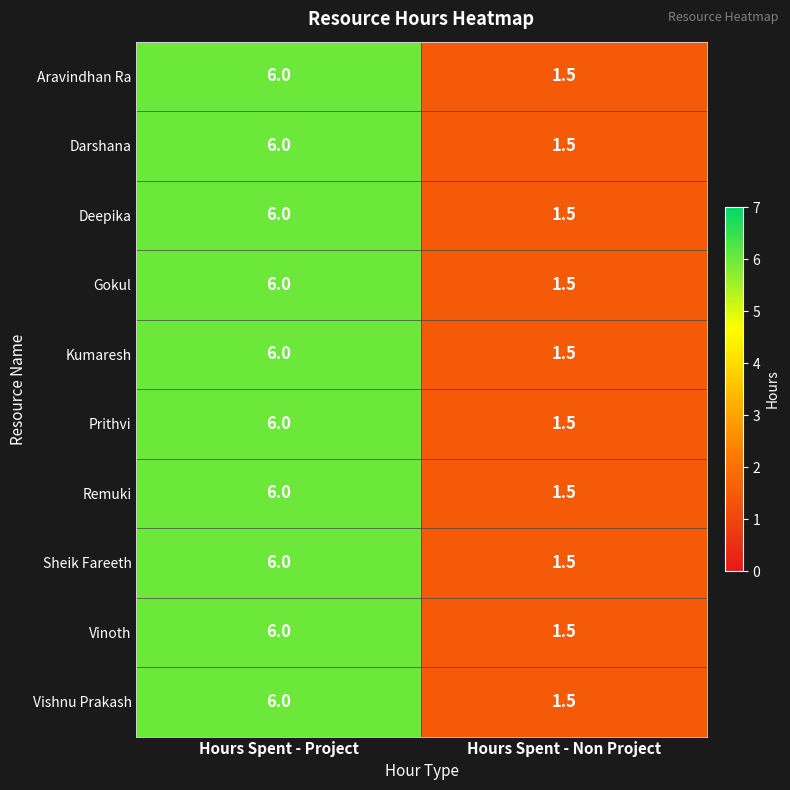

Which label corresponds to the largest value in the chart?

Hours Spent - Project